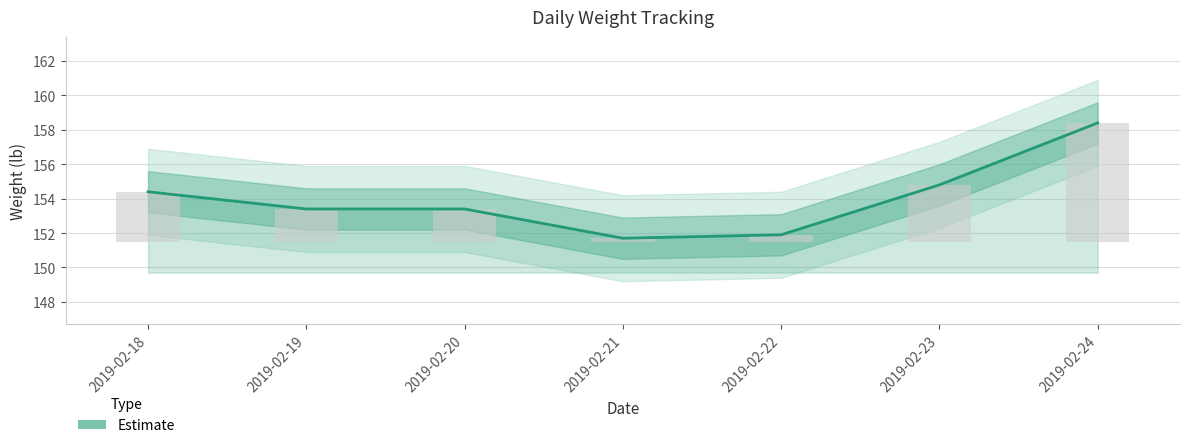

How many series are shown in this chart?

1